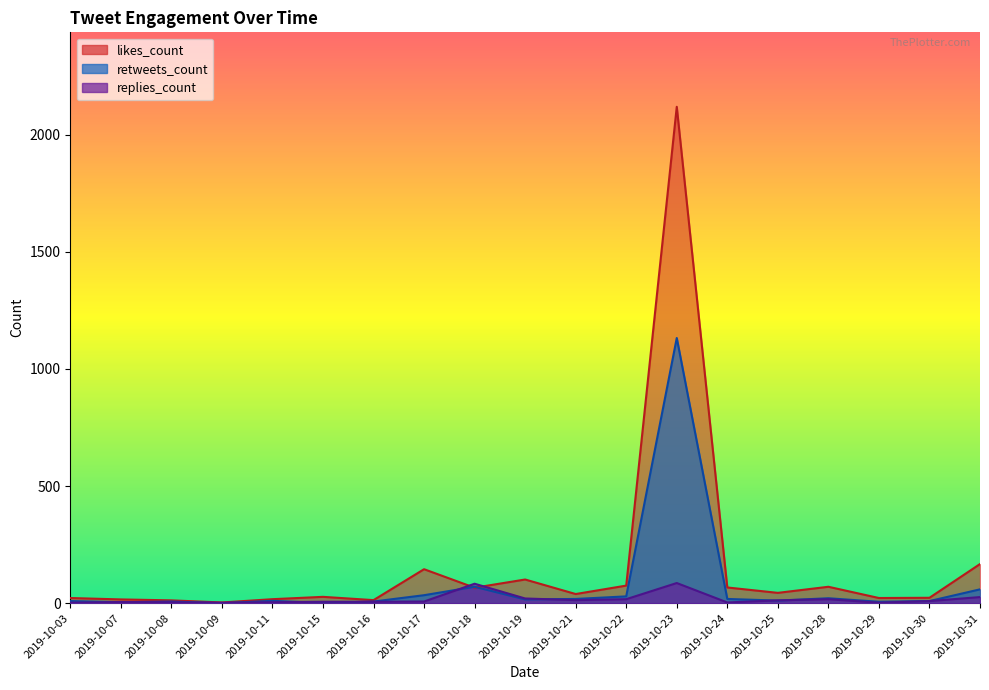

At how many categories does at least one series exceed 877?

1